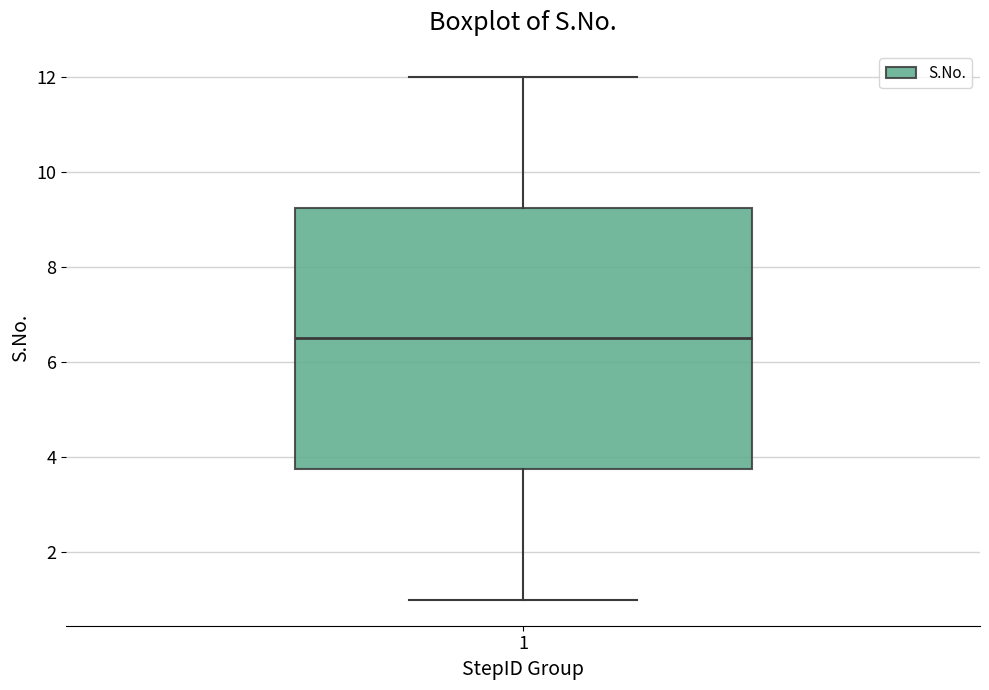

Where does the upper whisker of the box at x = 1 end on the y-axis? The values are not printed on the chart, so give them approximately, as read against the axis.

12.0